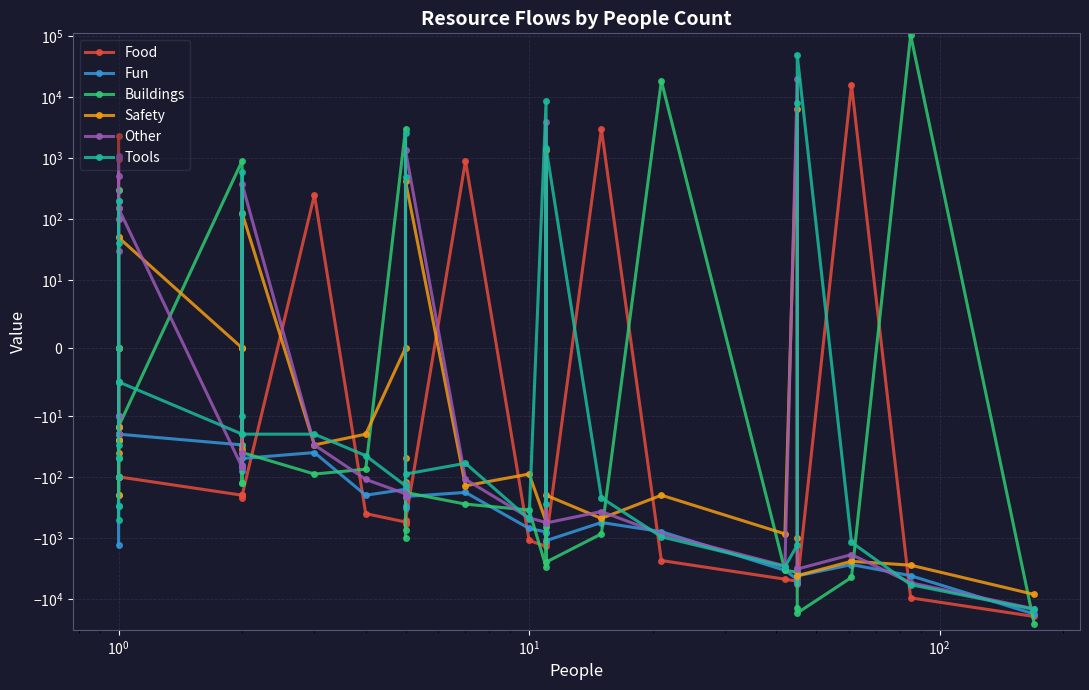

How many interior local peaks does the Tools series have?

9